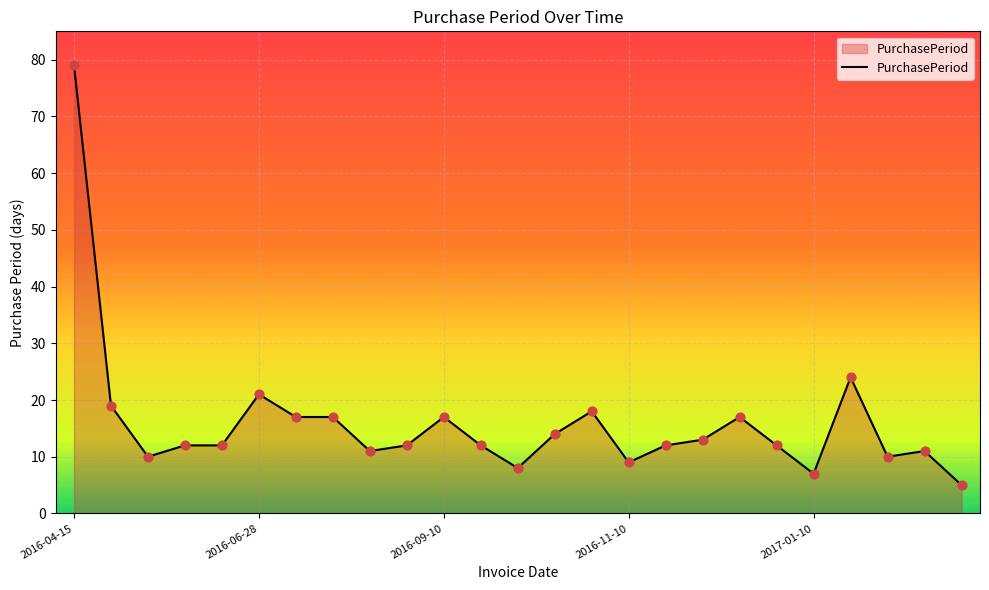

What is the minimum value shown in the chart?

5